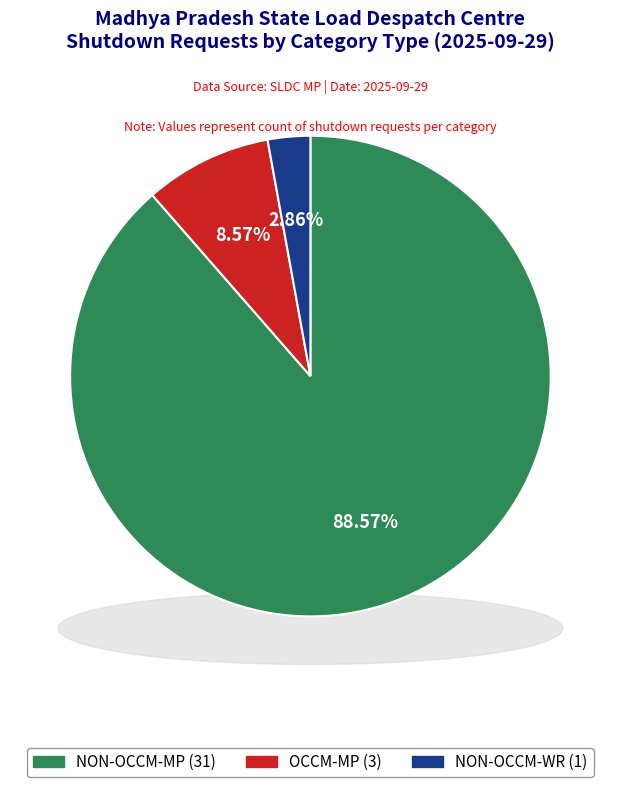

Rank the categories by value from lowest to highest.

NON-OCCM-WR, OCCM-MP, NON-OCCM-MP